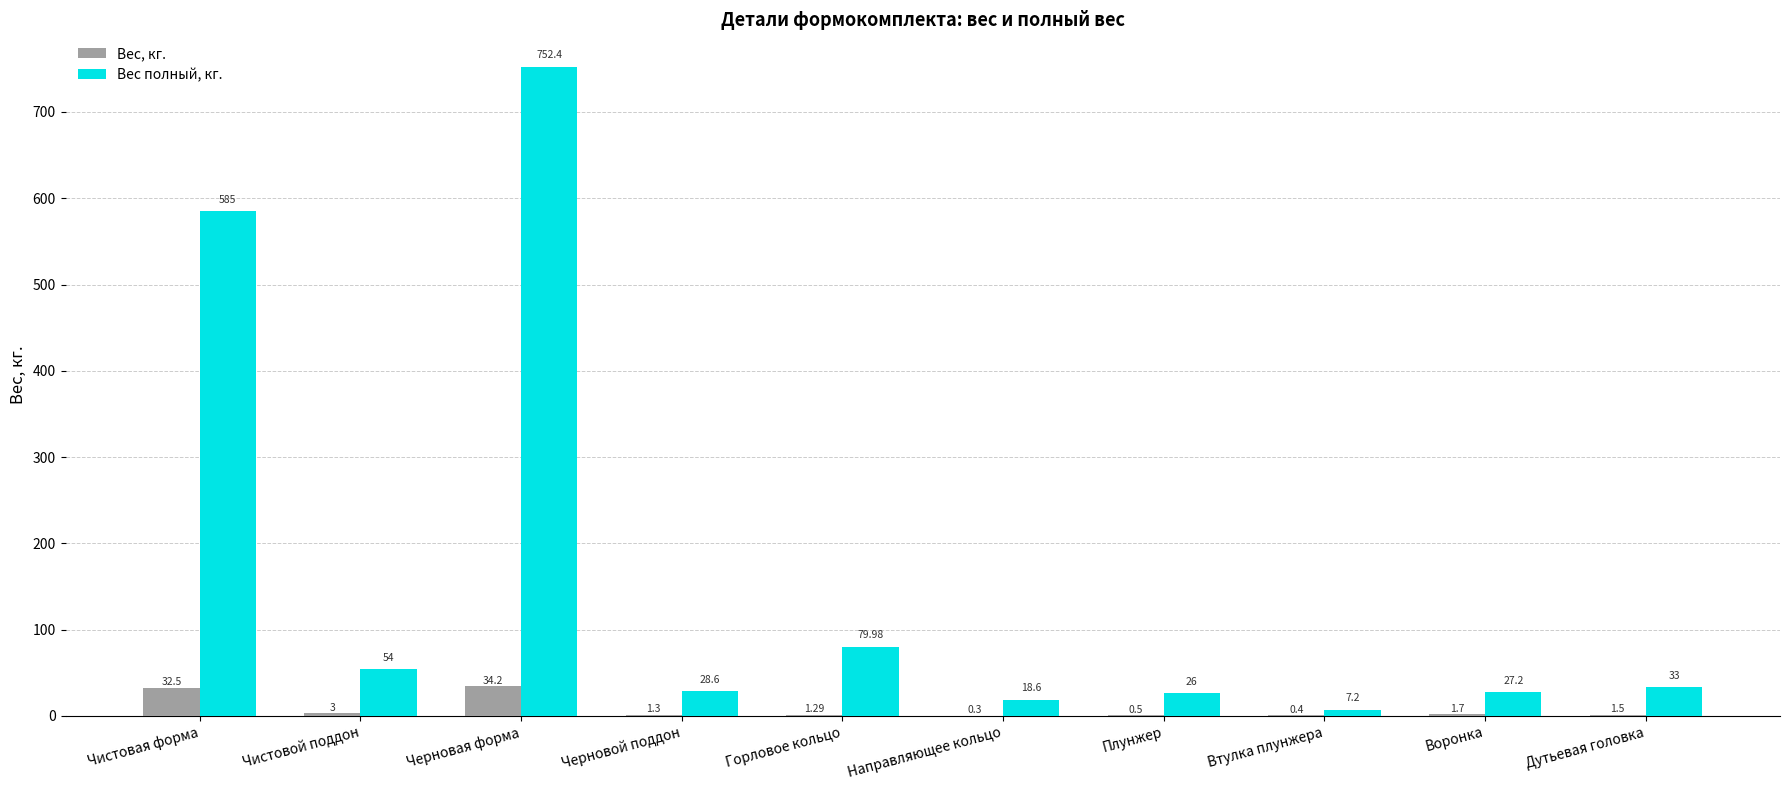

Where is Вес полный, кг. nearest to the value 379?

Чистовая форма